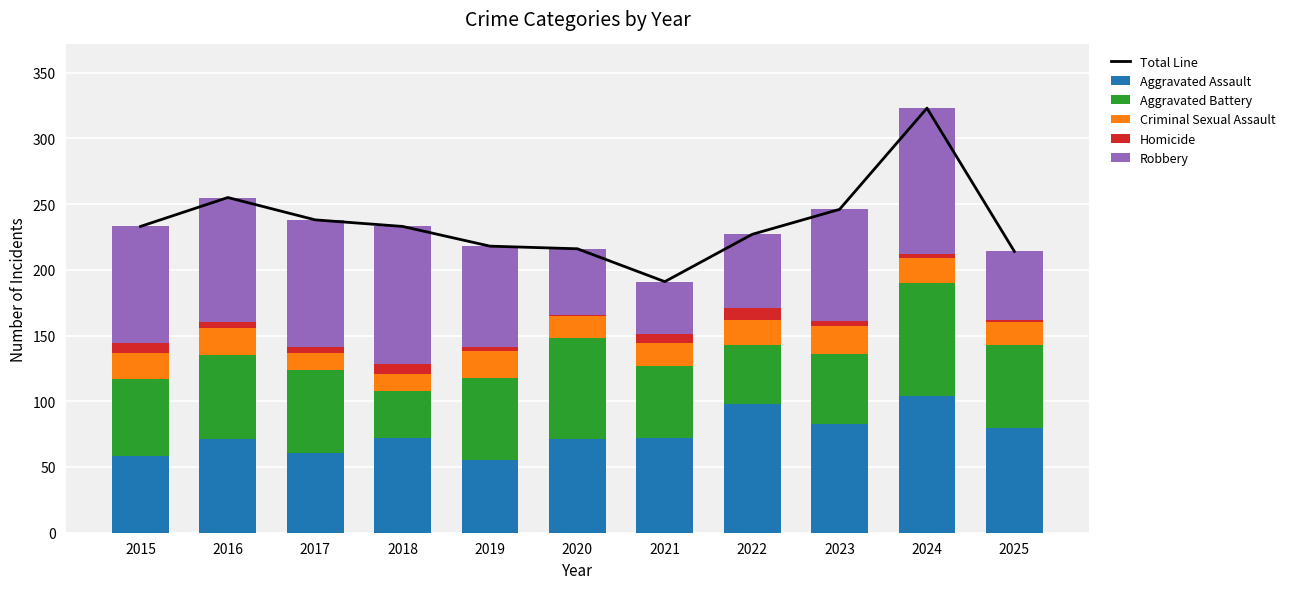

How many values in the Criminal Sexual Assault series exceed 19?

4